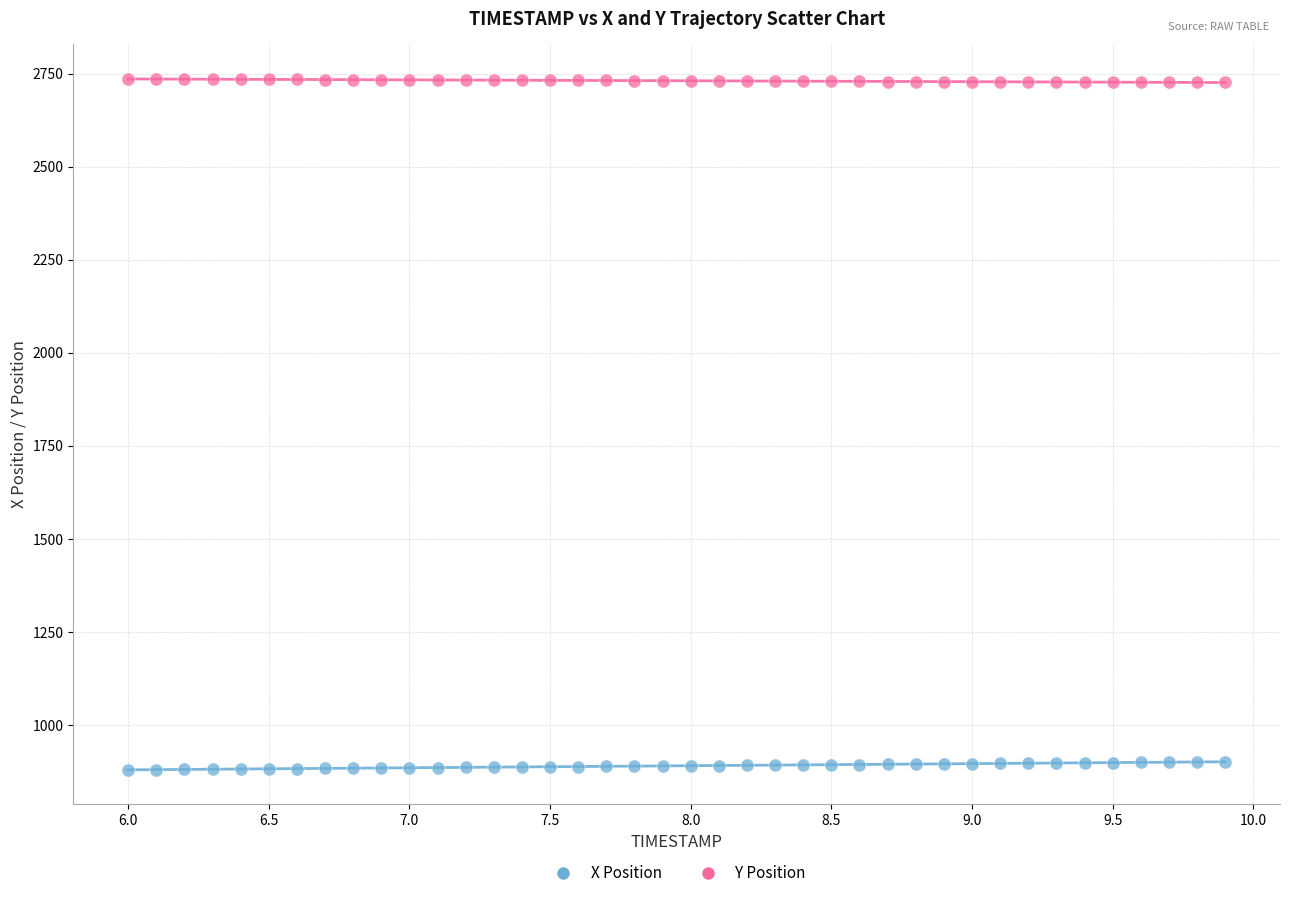

Across all data points, what is the range of Y values (max minus min)?

1855.2